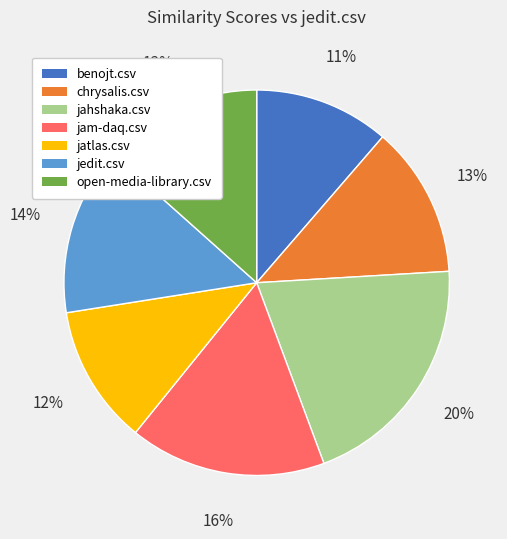

Combined, do open-media-library.csv and jedit.csv account for over 50%?

No